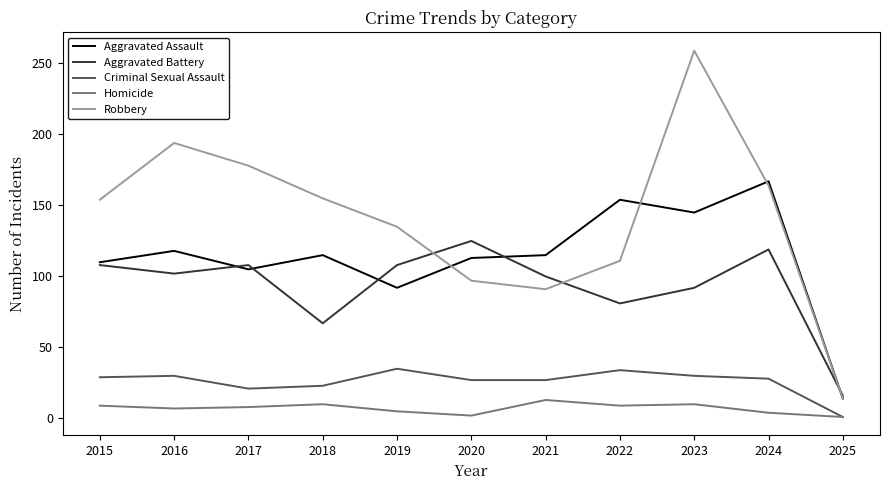

What is the highest value of the Aggravated Assault series?

167